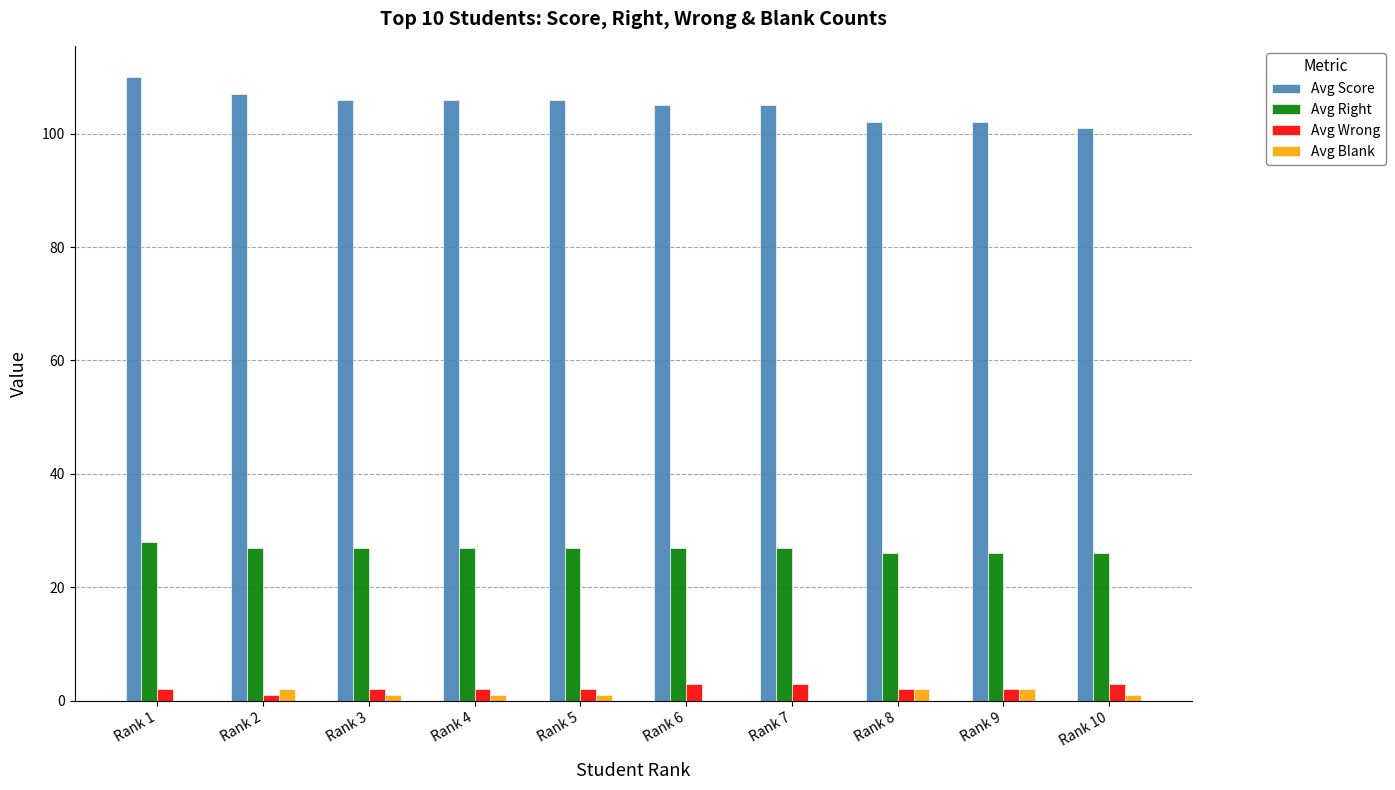

Which series has the largest total across all categories?

Avg Score